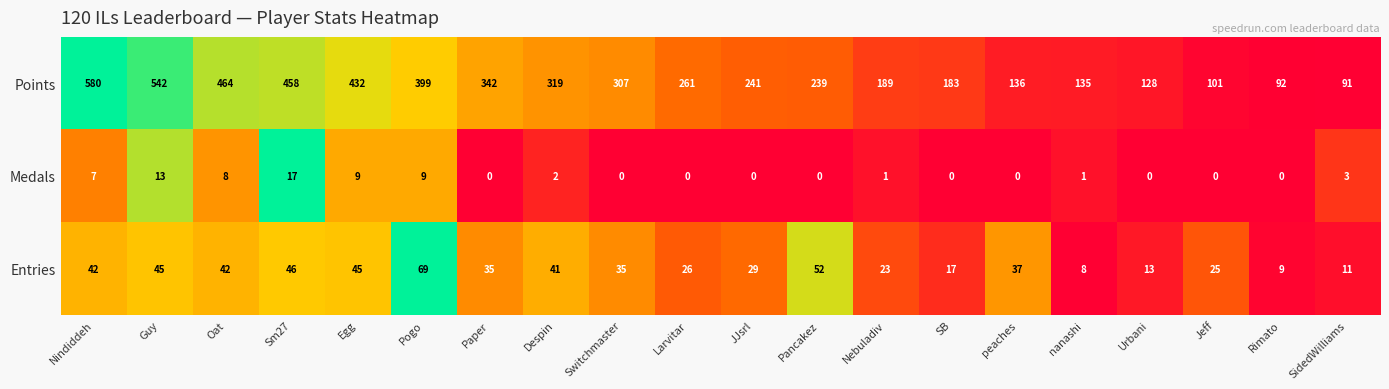

Count the number of categories in the chart.

20